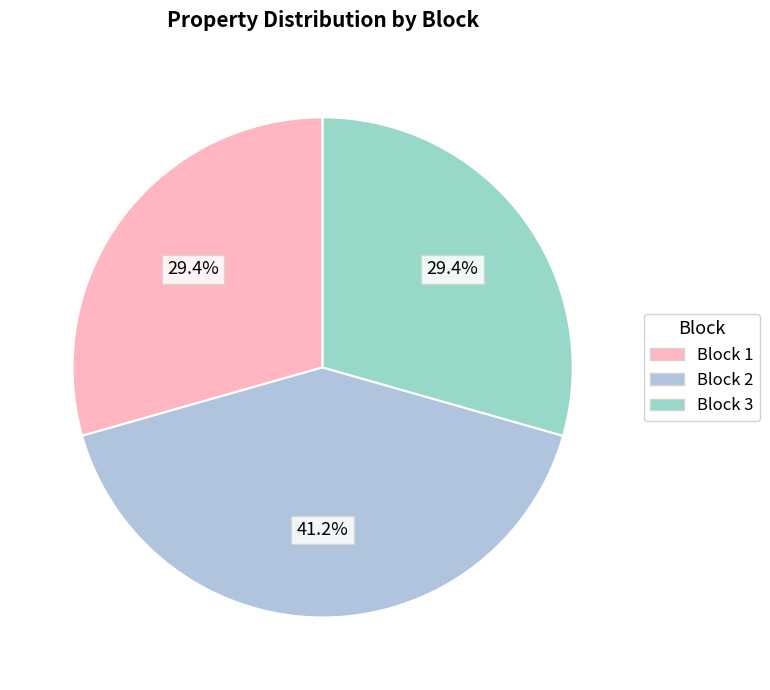

Is Block 3 the majority of the pie?

No